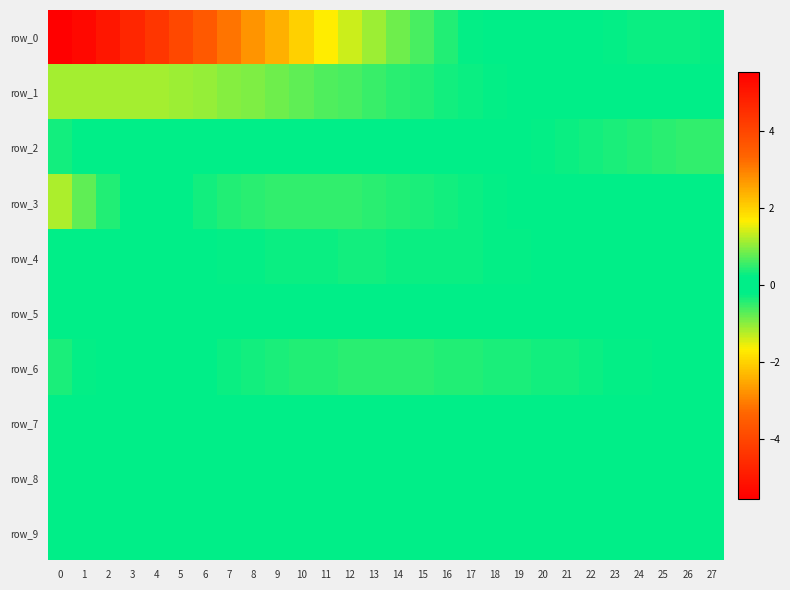

Is the value of row_1 at 2 greater than the value of row_3 at 26?

No